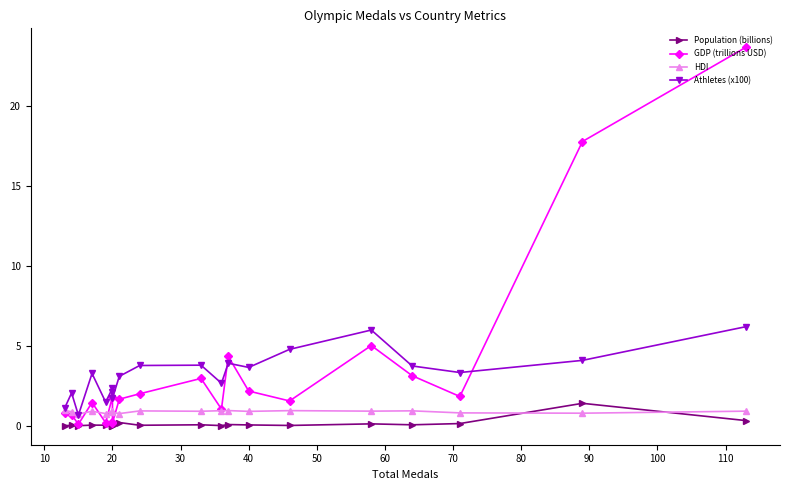

In Athletes (x100), how many points are lower than both neighbors (excluding endpoints)?

6